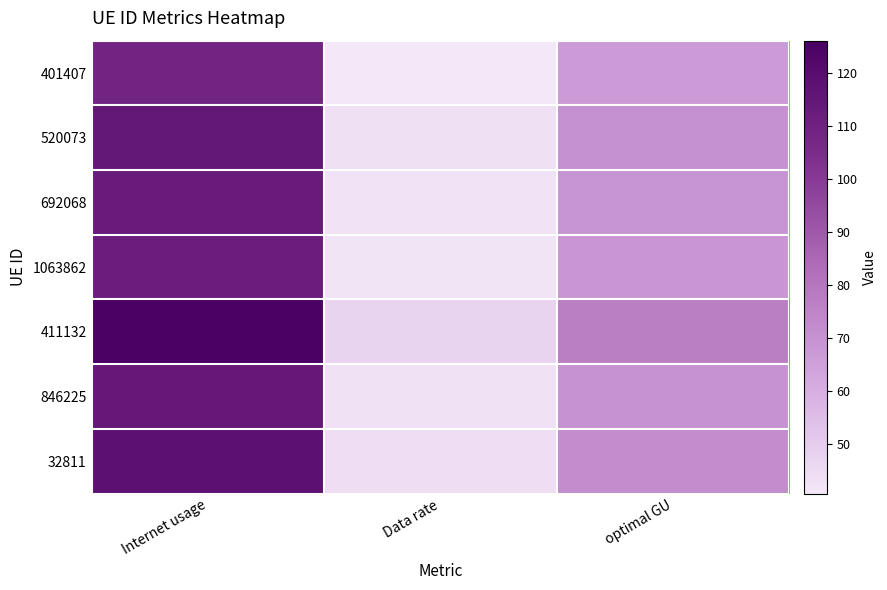

At which category is the sum across all series the highest?

Internet usage